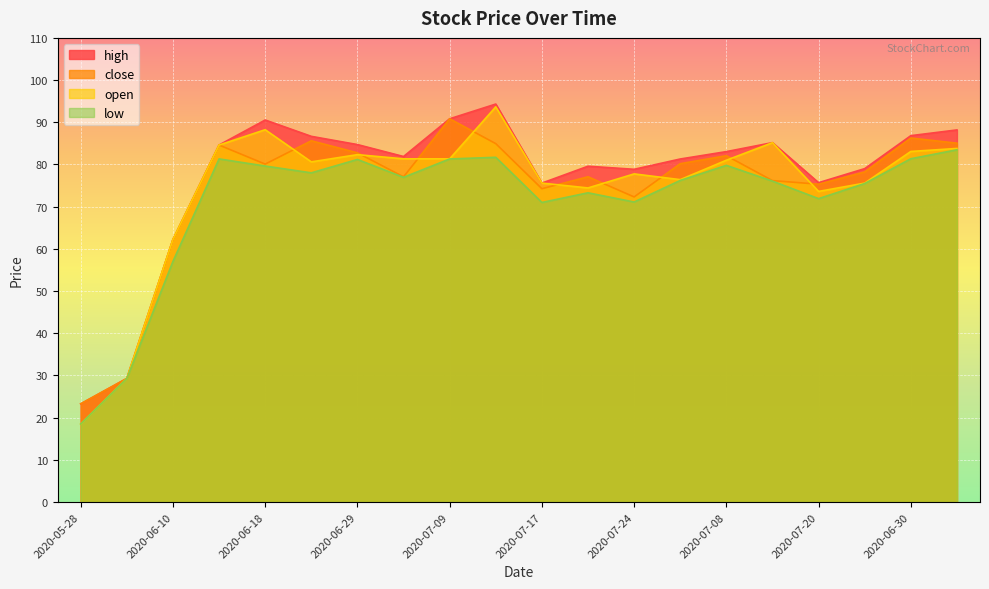

Reading right to left, transcribe all the data shown in this chart.

high: 2020-07-15=88.2	2020-06-30=86.8	2020-07-23=79.0	2020-07-20=75.7	2020-07-16=85.2	2020-07-08=83.0	2020-07-06=81.3	2020-07-24=78.9	2020-07-22=79.6	2020-07-17=75.6	2020-07-13=94.3	2020-07-09=90.8	2020-07-03=81.9	2020-06-29=84.7	2020-06-22=86.7	2020-06-18=90.5	2020-06-15=84.6	2020-06-10=62.2	2020-06-01=29.3	2020-05-28=23.3
close: 2020-07-15=85.0	2020-06-30=86.3	2020-07-23=78.2	2020-07-20=75.3	2020-07-16=76.2	2020-07-08=82.1	2020-07-06=80.2	2020-07-24=72.3	2020-07-22=77.1	2020-07-17=74.3	2020-07-13=84.9	2020-07-09=90.8	2020-07-03=77.1	2020-06-29=82.8	2020-06-22=85.6	2020-06-18=80.1	2020-06-15=84.6	2020-06-10=62.2	2020-06-01=29.3	2020-05-28=23.3
open: 2020-07-15=83.8	2020-06-30=83.1	2020-07-23=75.6	2020-07-20=73.6	2020-07-16=85.2	2020-07-08=81.0	2020-07-06=76.4	2020-07-24=77.8	2020-07-22=74.4	2020-07-17=75.6	2020-07-13=93.7	2020-07-09=81.3	2020-07-03=81.3	2020-06-29=82.3	2020-06-22=80.6	2020-06-18=88.2	2020-06-15=84.6	2020-06-10=62.2	2020-06-01=29.3	2020-05-28=18.5
low: 2020-07-15=83.5	2020-06-30=81.4	2020-07-23=75.5	2020-07-20=71.9	2020-07-16=76.1	2020-07-08=79.8	2020-07-06=76.2	2020-07-24=71.1	2020-07-22=73.3	2020-07-17=71.0	2020-07-13=81.7	2020-07-09=81.3	2020-07-03=77.0	2020-06-29=81.2	2020-06-22=78.0	2020-06-18=79.6	2020-06-15=81.3	2020-06-10=57.0	2020-06-01=29.3	2020-05-28=18.5